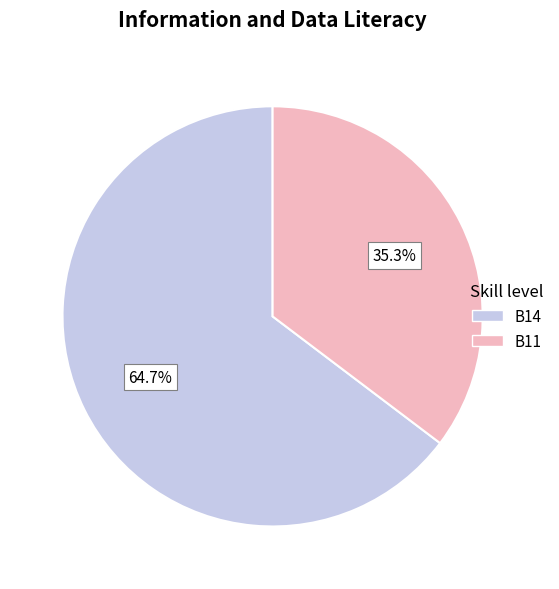

Between B14 and B11, which is larger?

B14